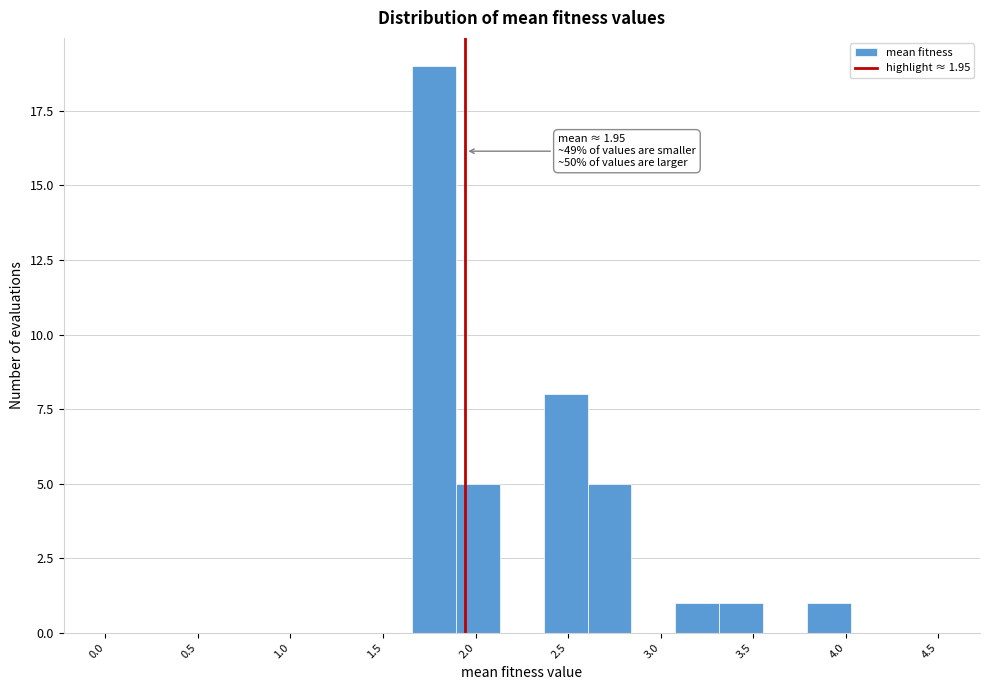

Which range on the x-axis has the tallest bar?

1.65 to 1.90